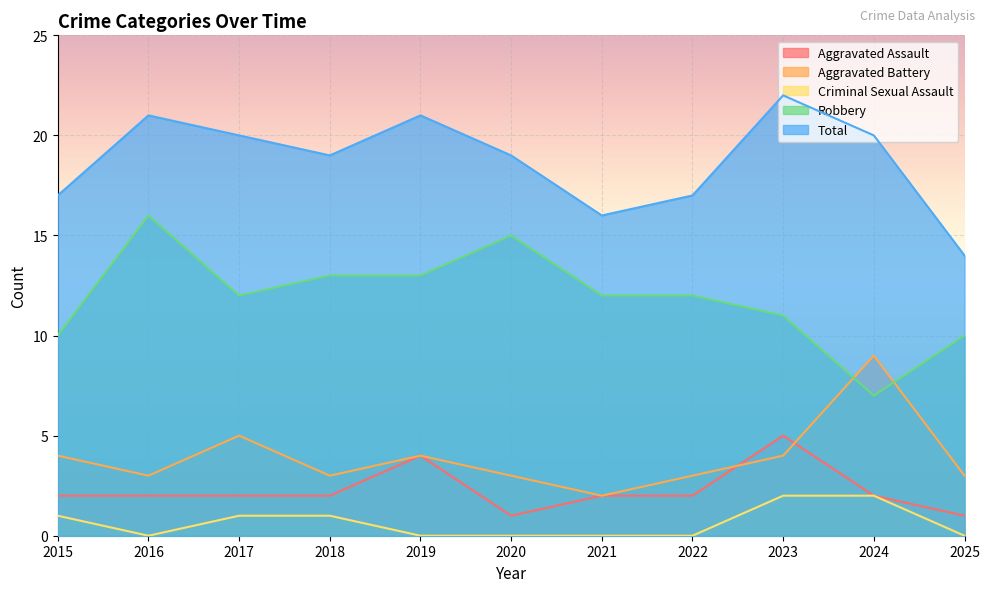

What is the sum of the Total values at 2022 and 2017?

37